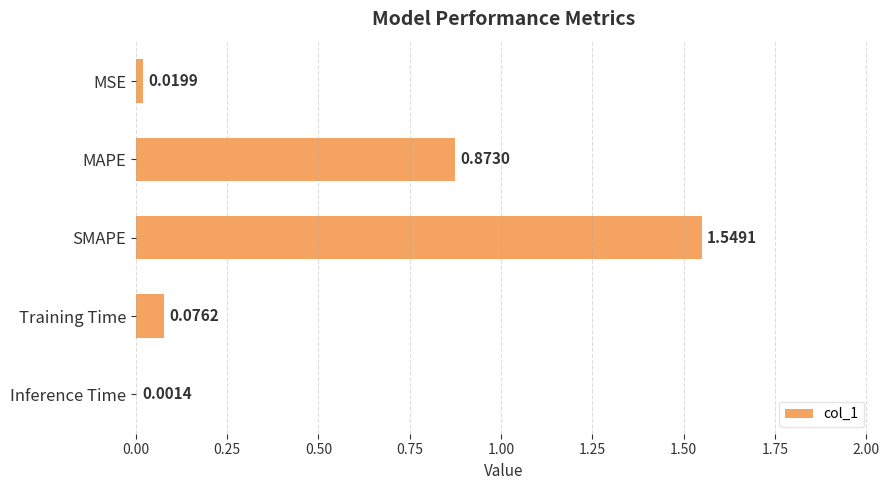

Which label corresponds to the largest value in the chart?

SMAPE